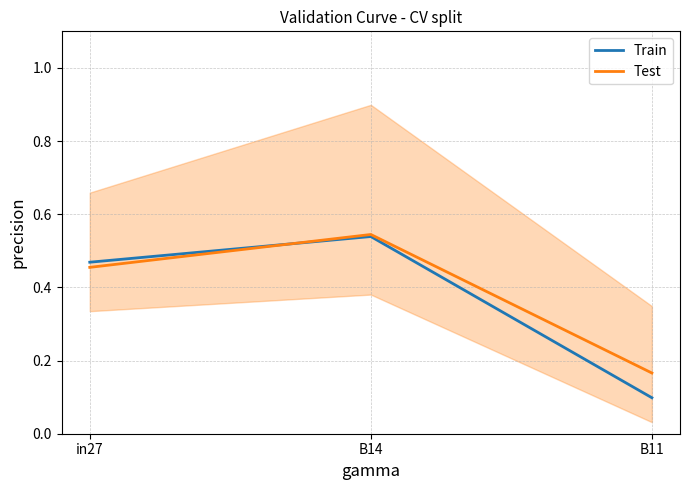

What is the label of the 1st point from the left?

in27